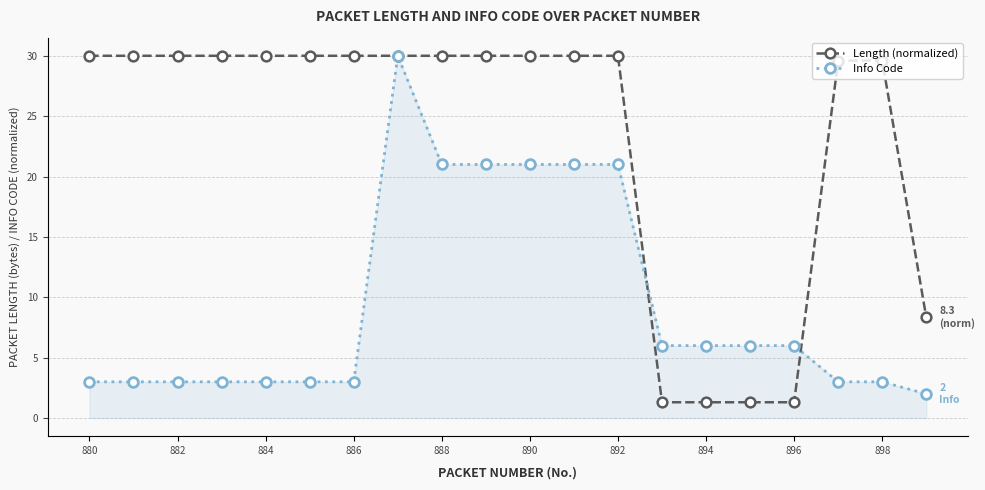

Which series has the largest total across all categories?

Length (normalized)